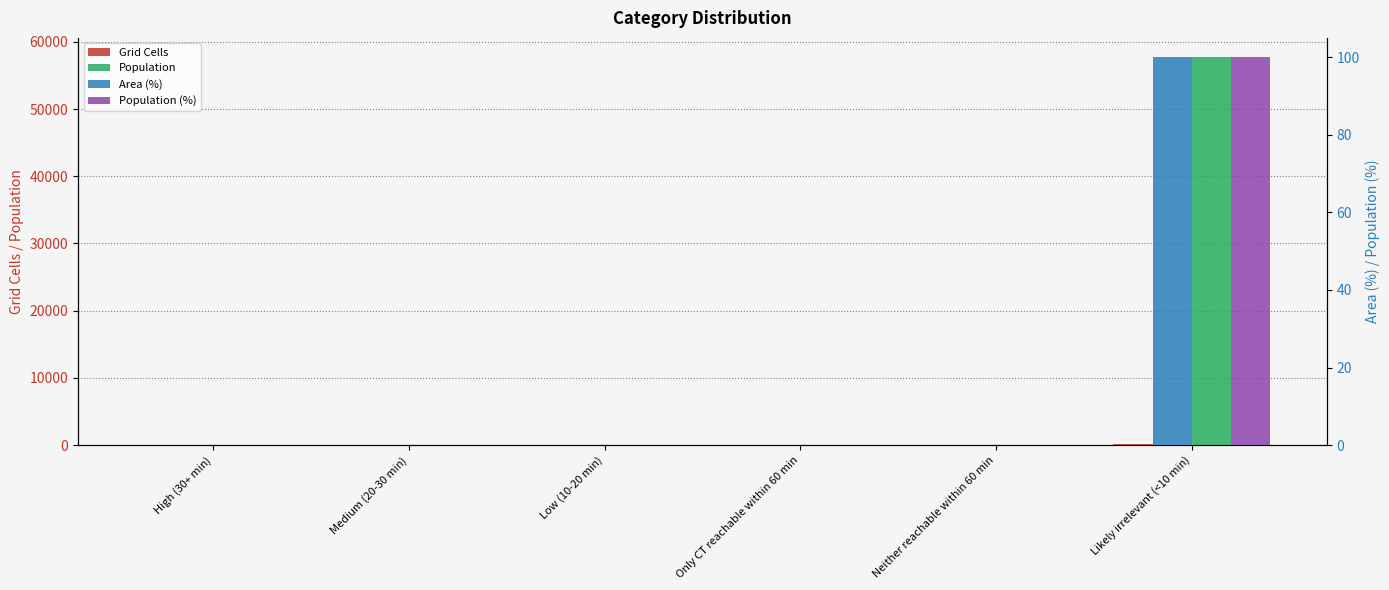

Which has a higher value, Only CT reachable within 60 min or High (30+ min)?

Only CT reachable within 60 min